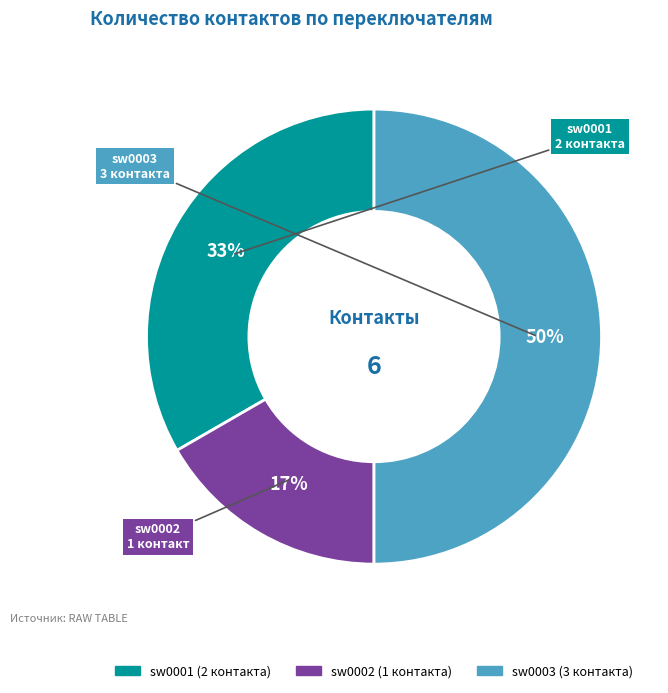

To the nearest percent, what percentage of the pie is sw0003?

50%